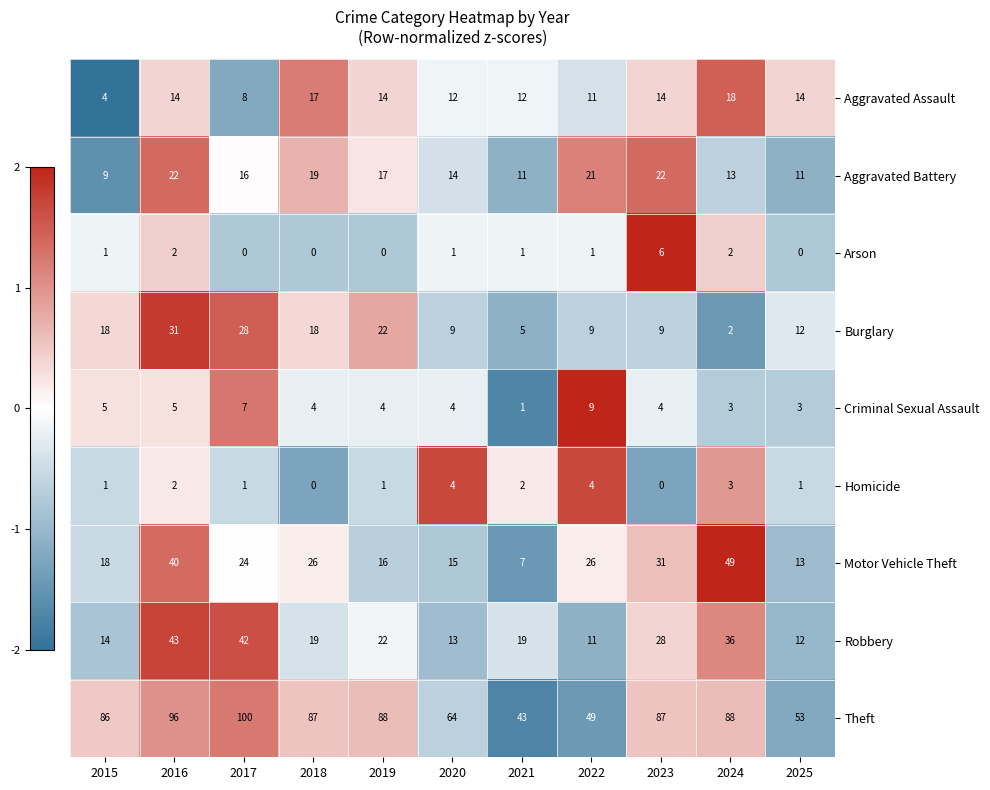

What is the difference between the highest and lowest values at 2016?

94